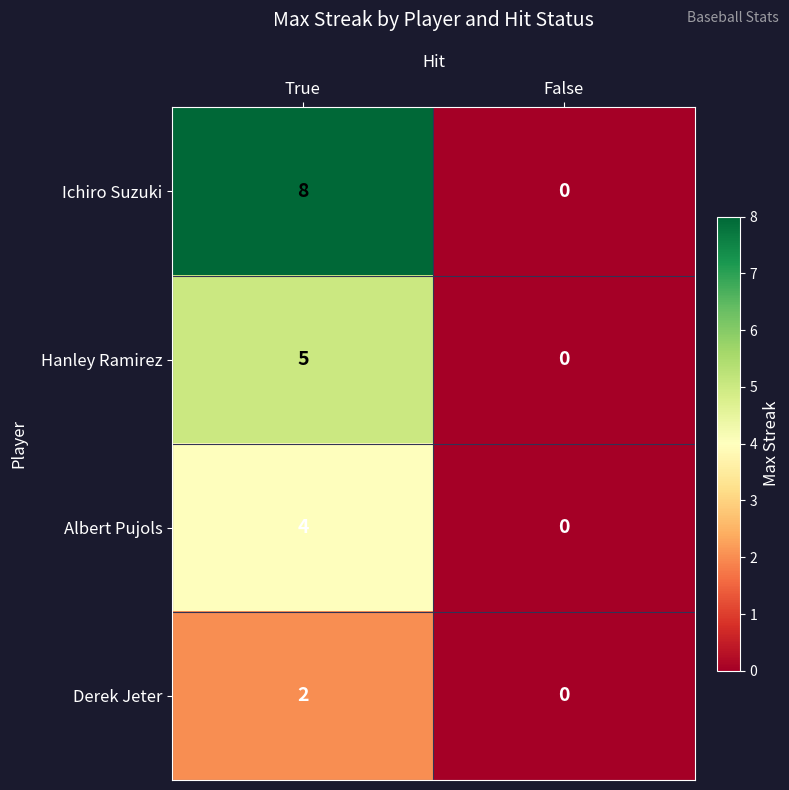

Which series has the largest range (max minus min)?

Ichiro Suzuki